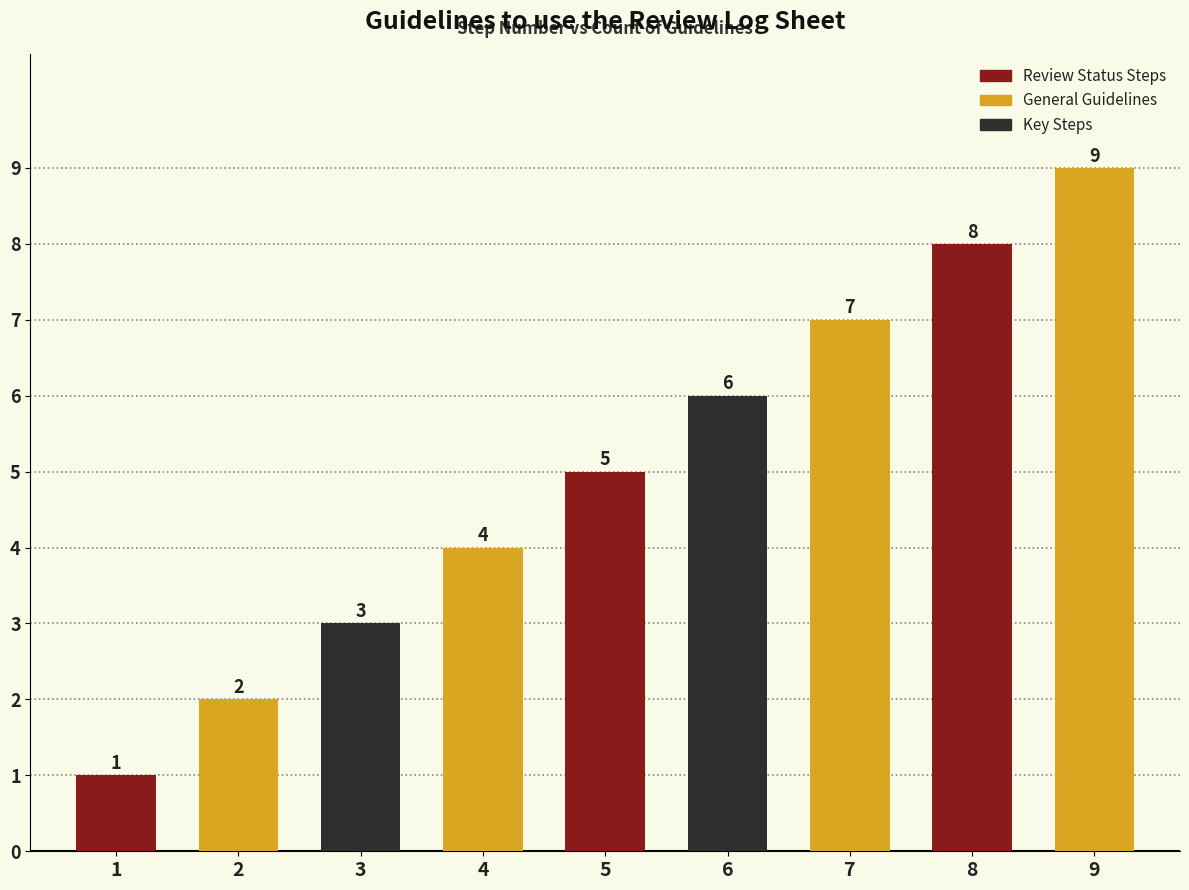

Which category has the lowest value across all series?

1